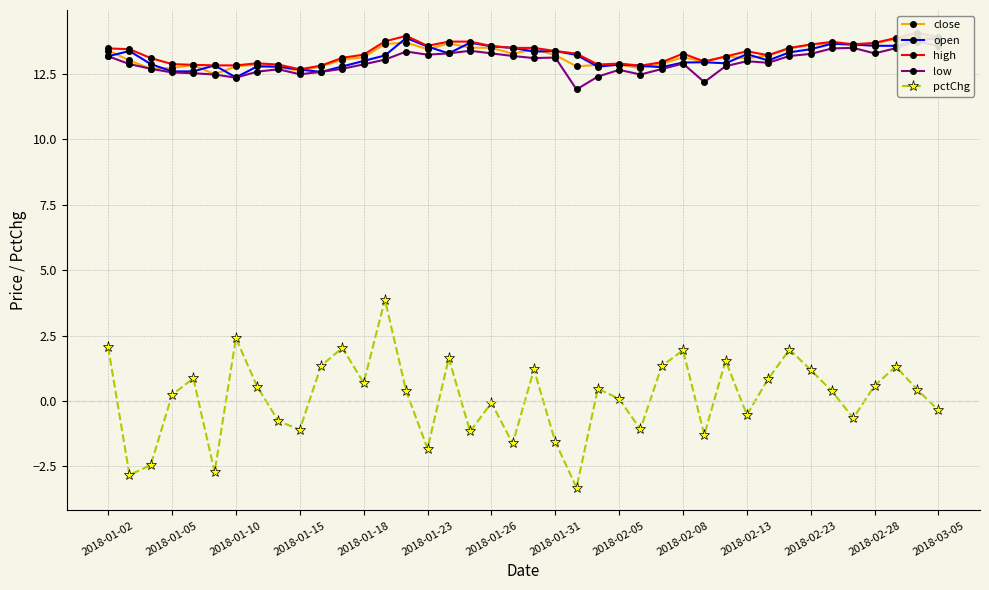

What is the difference between the second highest and second lowest values in the close series?

1.2